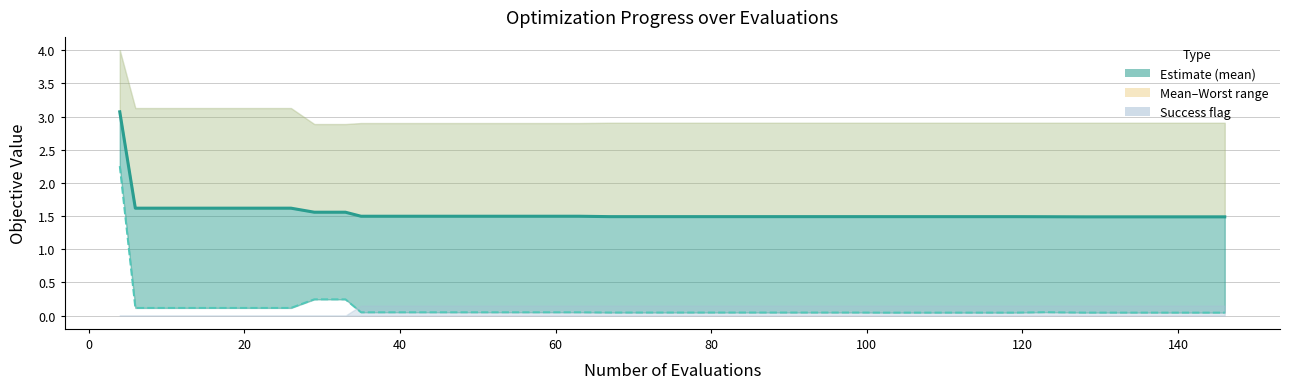

True or false: best and mean cross at least once.

False